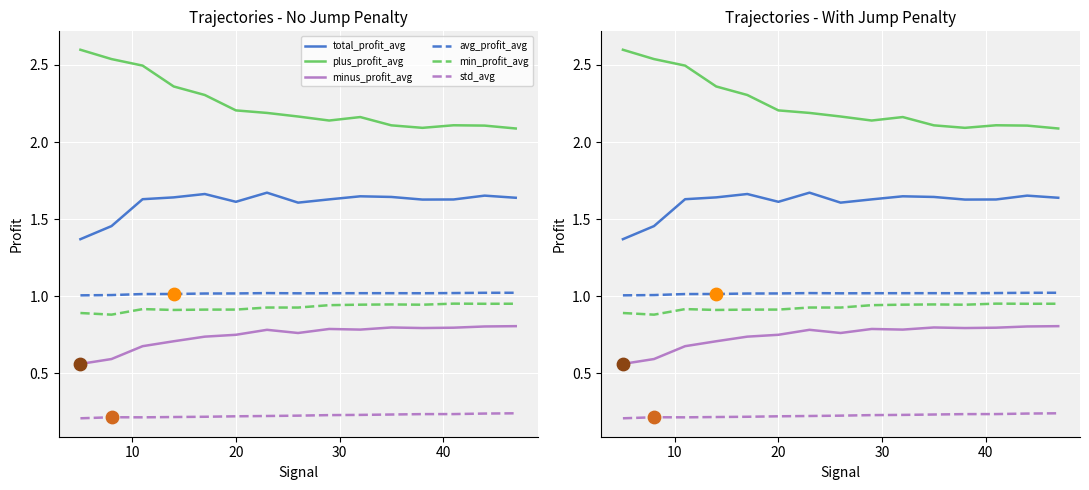

Is the value of minus_profit_avg at 20 greater than the value of total_profit_avg at 9?

No